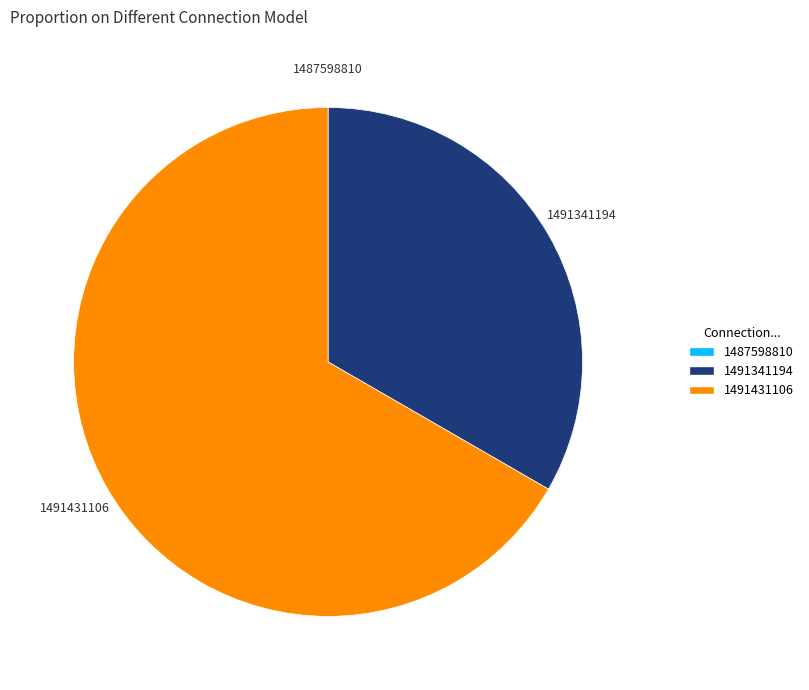

Is it true that 1491341194 is 33% of the pie?

True